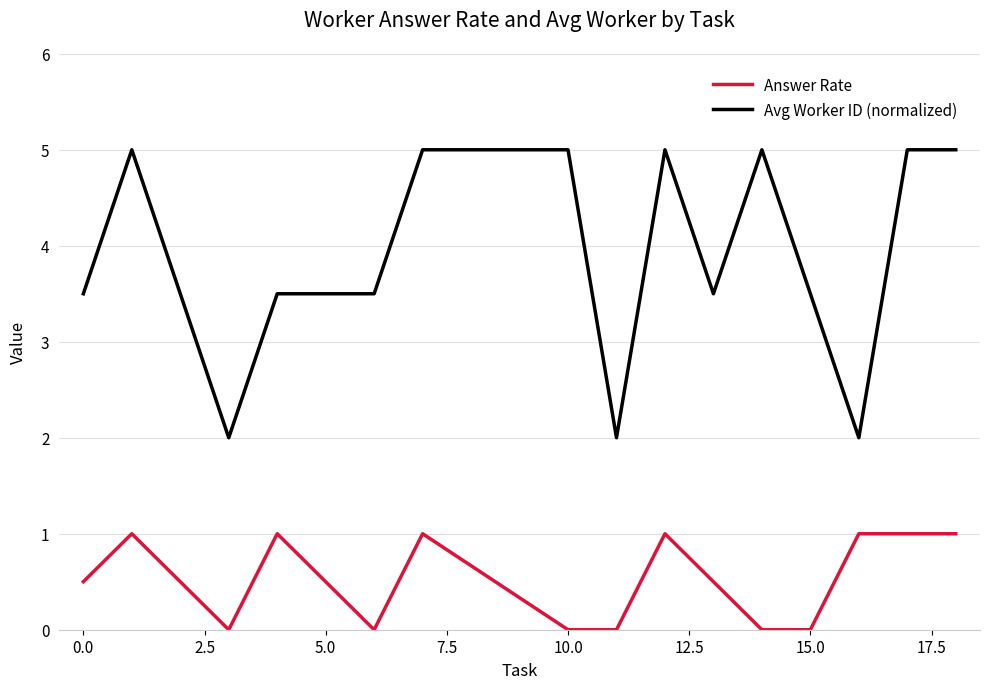

True or false: Answer Rate and Avg Worker ID (normalized) cross at least once.

False